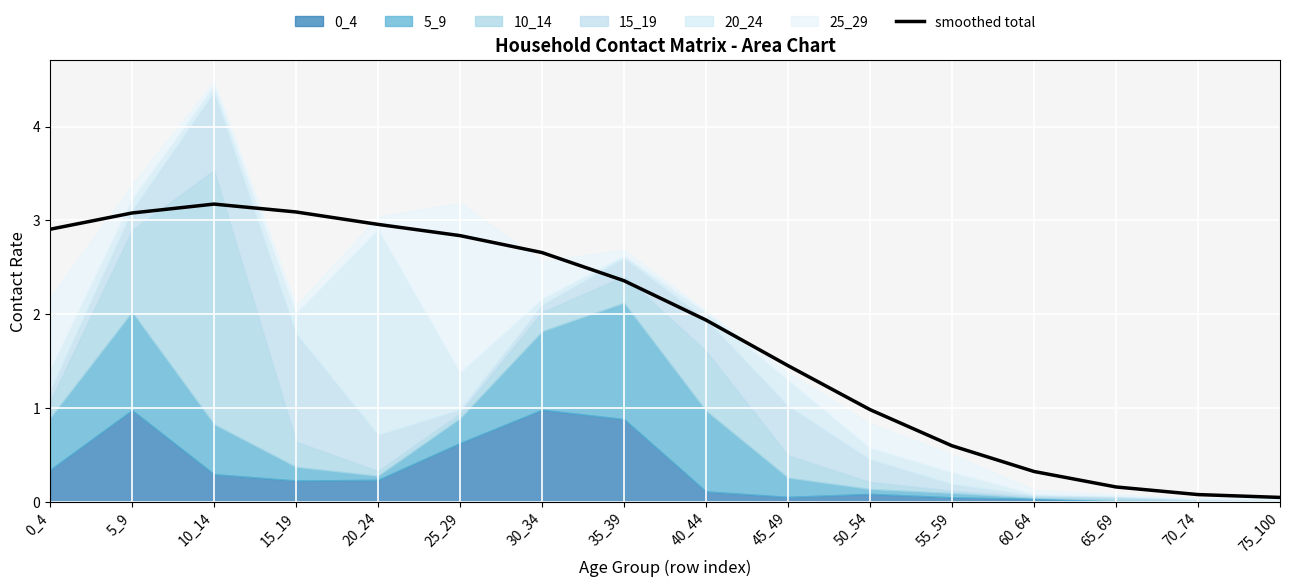

Read the value at 40_44.

1.9